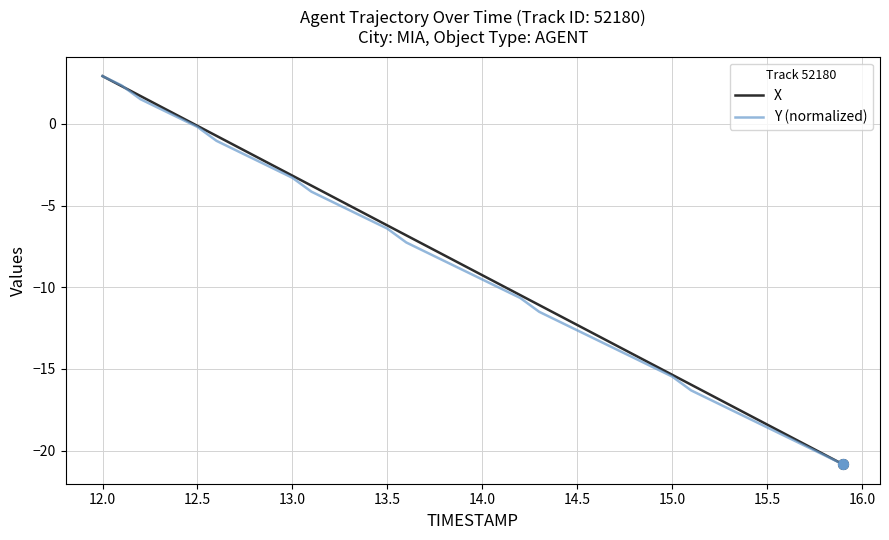

What is the highest value of the X series?

2.9